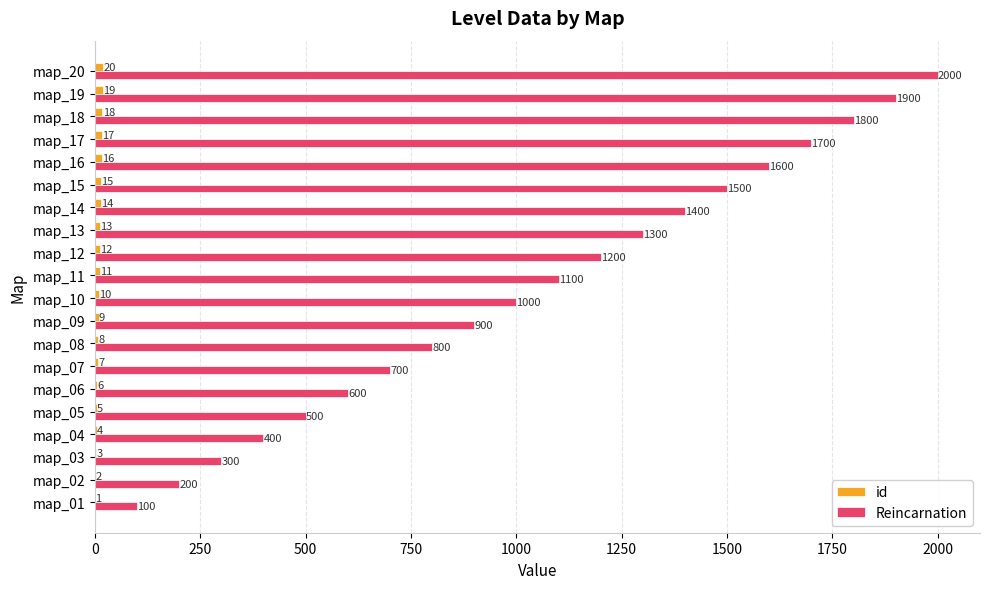

What is the sum of all Reincarnation values?

21000